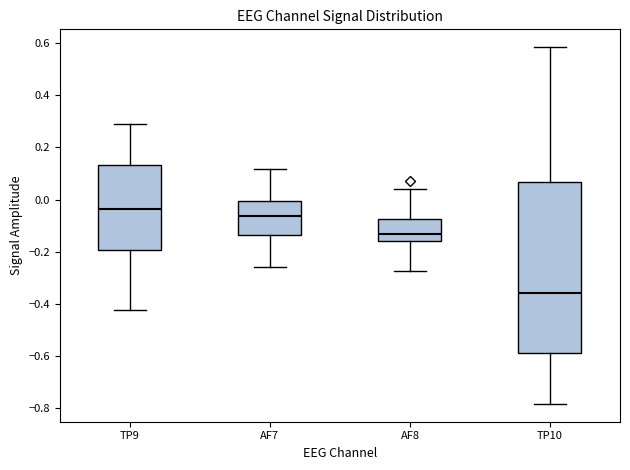

Where does the lower whisker of the box for AF7 end on the y-axis? The values are not printed on the chart, so give them approximately, as read against the axis.

-0.26